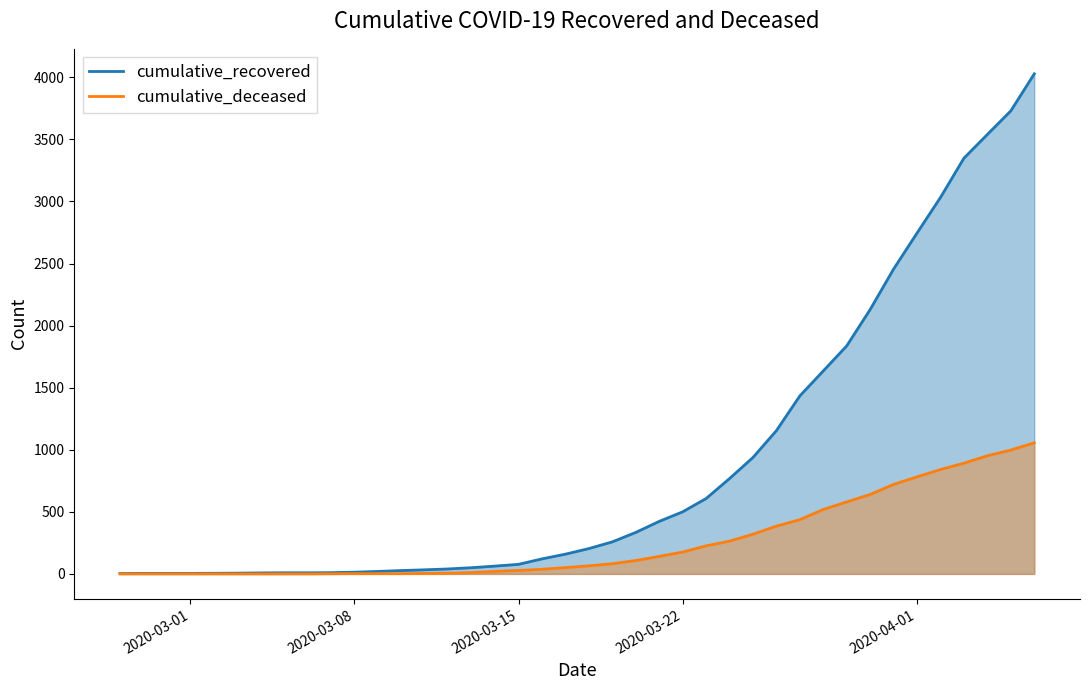

Which series has the widest spread of values?

cumulative_recovered